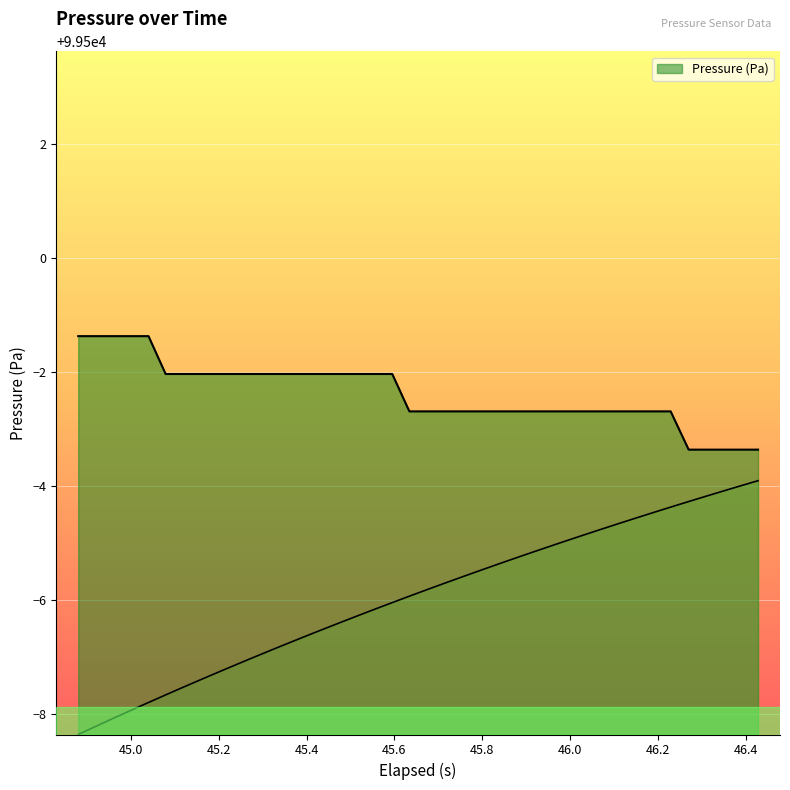

What is the value of the 11th point from the left?

99498.0